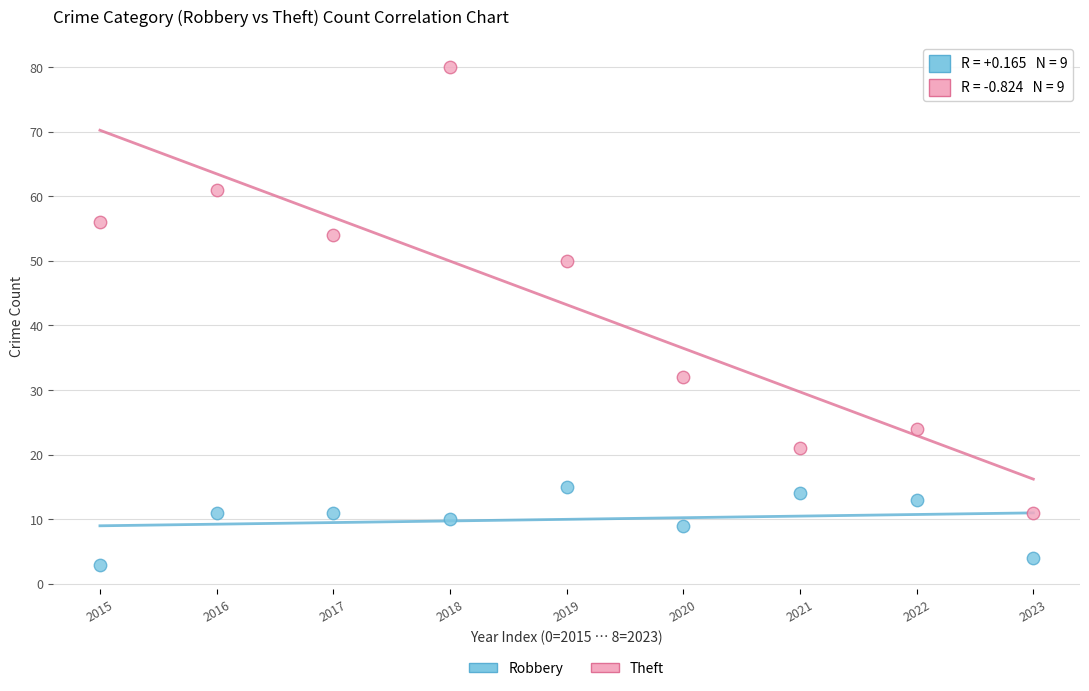

In the Theft series, what Y value is closest to 45?

50